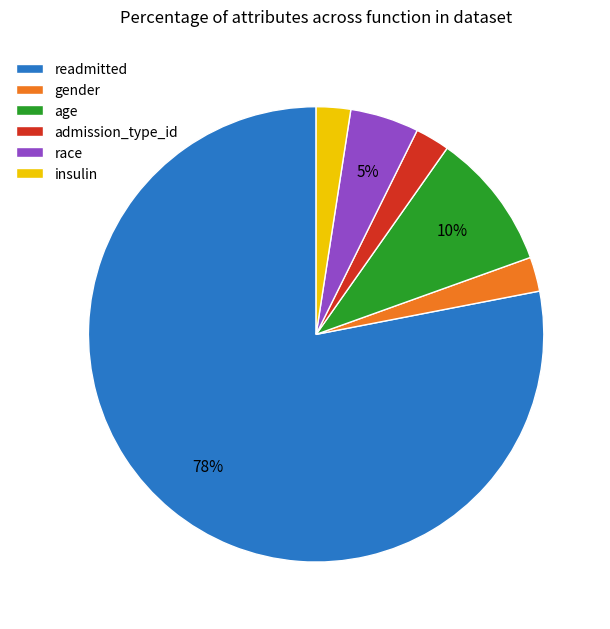

To the nearest percent, what portion does age represent?

10%